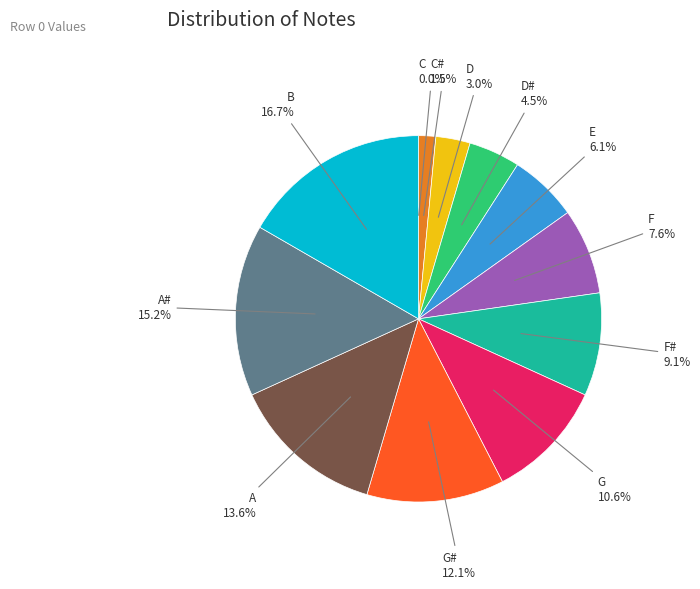

Which slice is the largest?

B